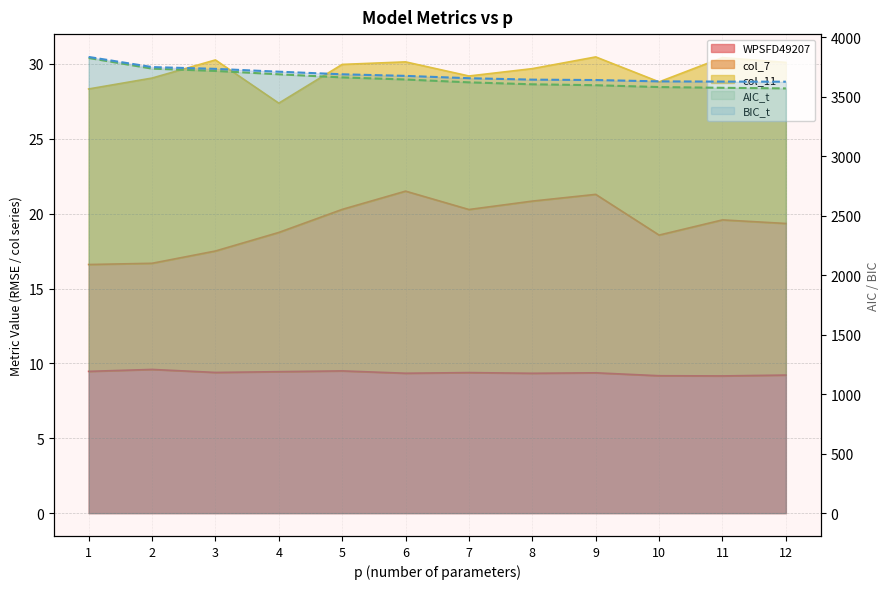

What is the average value of the AIC_t series?

3653.5